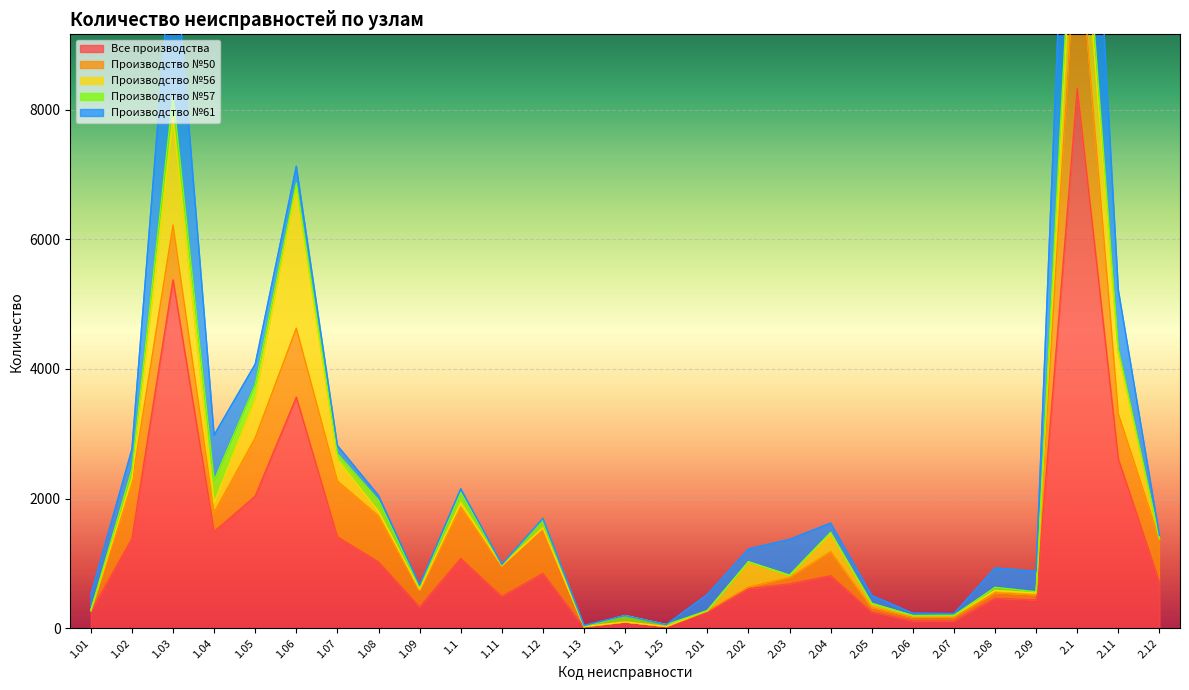

Reading right to left, transcribe all the data shown in this chart.

Все производства: 2.12=716	2.11=2609	2.1=8328	2.09=439	2.08=465	2.07=113	2.06=116	2.05=253	2.04=811	2.03=685	2.02=611	2.01=260	1.25=28	1.2=98	1.13=22	1.12=847	1.11=492	1.1=1076	1.09=332	1.08=1023	1.07=1409	1.06=3563	1.05=2037	1.04=1490	1.03=5374	1.02=1380	1.01=259
Производство №50: 2.12=654	2.11=697	2.1=2670	2.09=76	2.08=84	2.07=61	2.06=55	2.05=70	2.04=373	2.03=99	2.02=28	2.01=6	1.25=0	1.2=0	1.13=4	1.12=697	1.11=468	1.1=792	1.09=252	1.08=710	1.07=862	1.06=1064	1.05=898	1.04=296	1.03=846	1.02=855	1.01=13
Производство №56: 2.12=13	2.11=932	2.1=1179	2.09=29	2.08=35	2.07=23	2.06=23	2.05=58	2.04=285	2.03=32	2.02=386	2.01=6	1.25=0	1.2=0	1.13=0	1.12=4	1.11=10	1.1=72	1.09=17	1.08=68	1.07=330	1.06=2199	1.05=606	1.04=148	1.03=1649	1.02=76	1.01=2
Производство №57: 2.12=3	2.11=73	2.1=519	2.09=19	2.08=47	2.07=3	2.06=2	2.05=4	2.04=11	2.03=3	2.02=0	2.01=0	1.25=28	1.2=98	1.13=0	1.12=136	1.11=6	1.1=157	1.09=33	1.08=175	1.07=92	1.06=41	1.05=220	1.04=348	1.03=360	1.02=139	1.01=0
Производство №61: 2.12=46	2.11=907	2.1=3959	2.09=315	2.08=299	2.07=26	2.06=36	2.05=121	2.04=142	2.03=551	2.02=197	2.01=248	1.25=0	1.2=0	1.13=18	1.12=10	1.11=8	1.1=55	1.09=30	1.08=70	1.07=125	1.06=259	1.05=313	1.04=698	1.03=2519	1.02=310	1.01=244